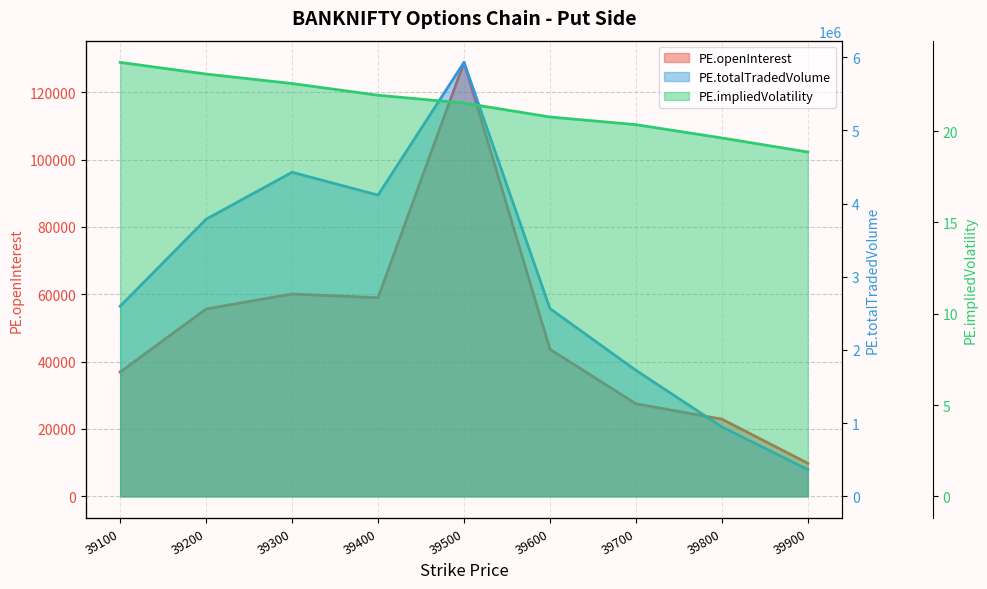

What is the value of the PE.openInterest line point at the 6th from the left?

43683.0